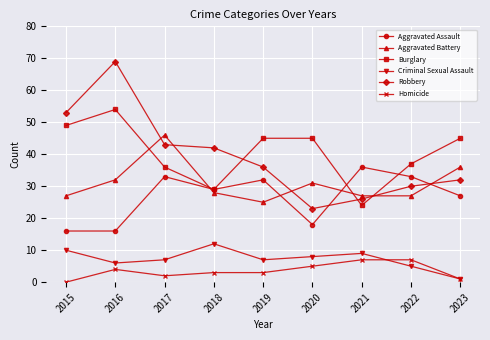

Is this an area chart (filled region under the line)?

No